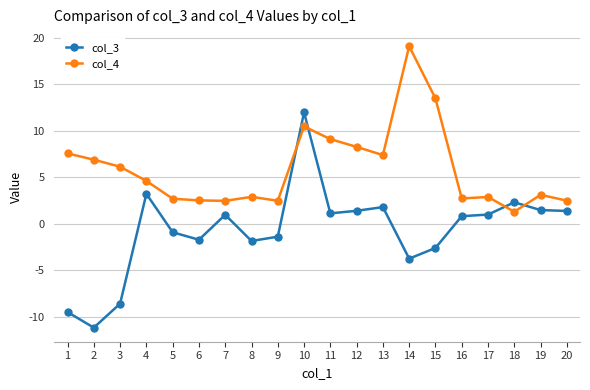

What is the value of the col_3 point at the 17th from the left?

1.0